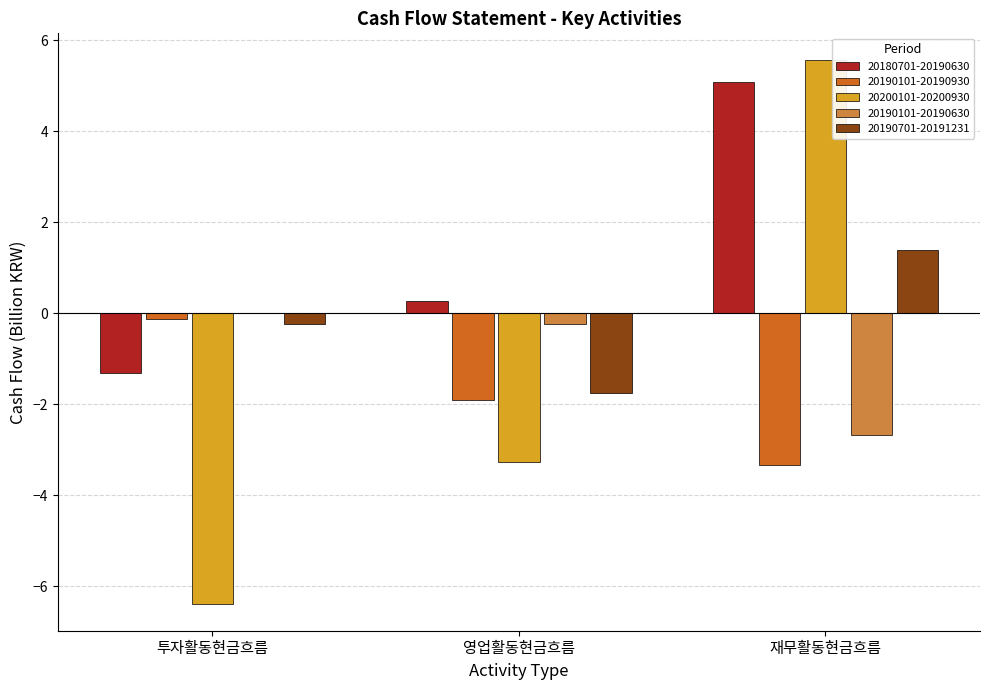

What is the total value across all series at 투자활동현금흐름?

-8.1